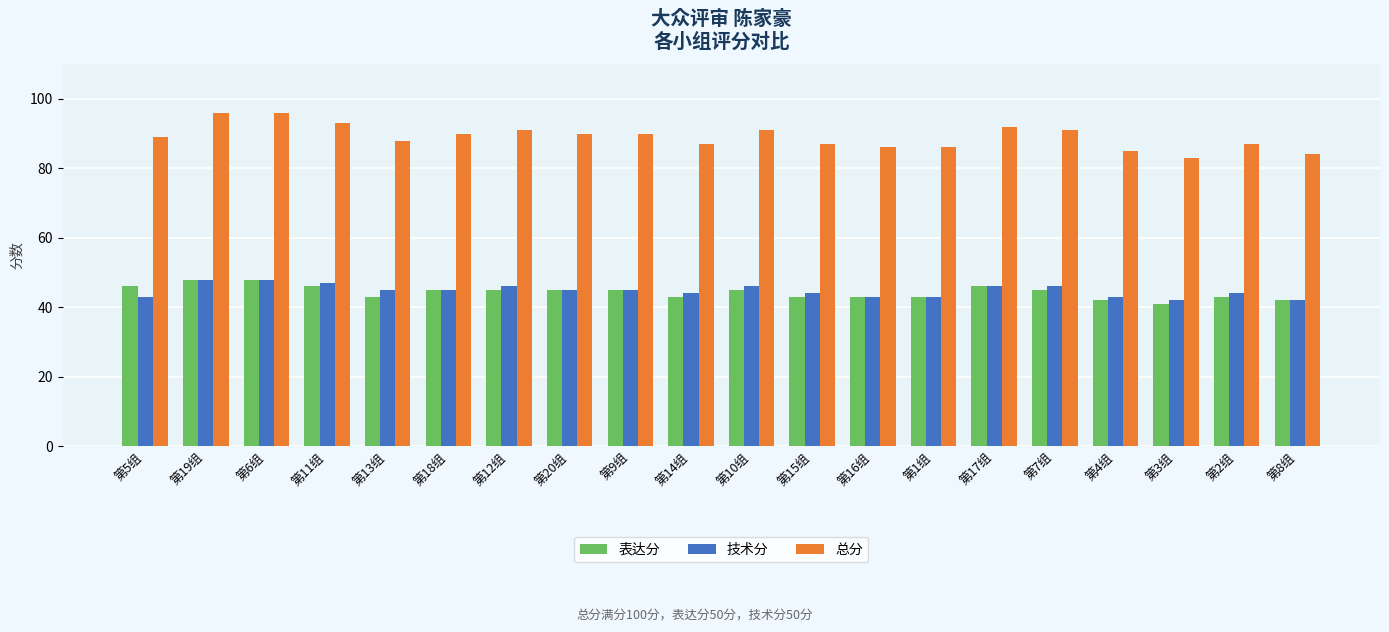

Rank the series at 第15组 from lowest to highest value.

表达分, 技术分, 总分